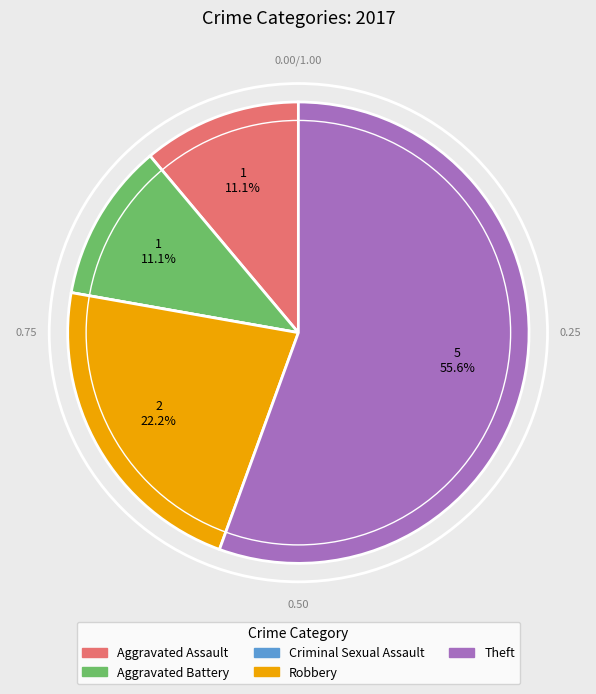

To the nearest percent, what is the average slice percentage?

20%